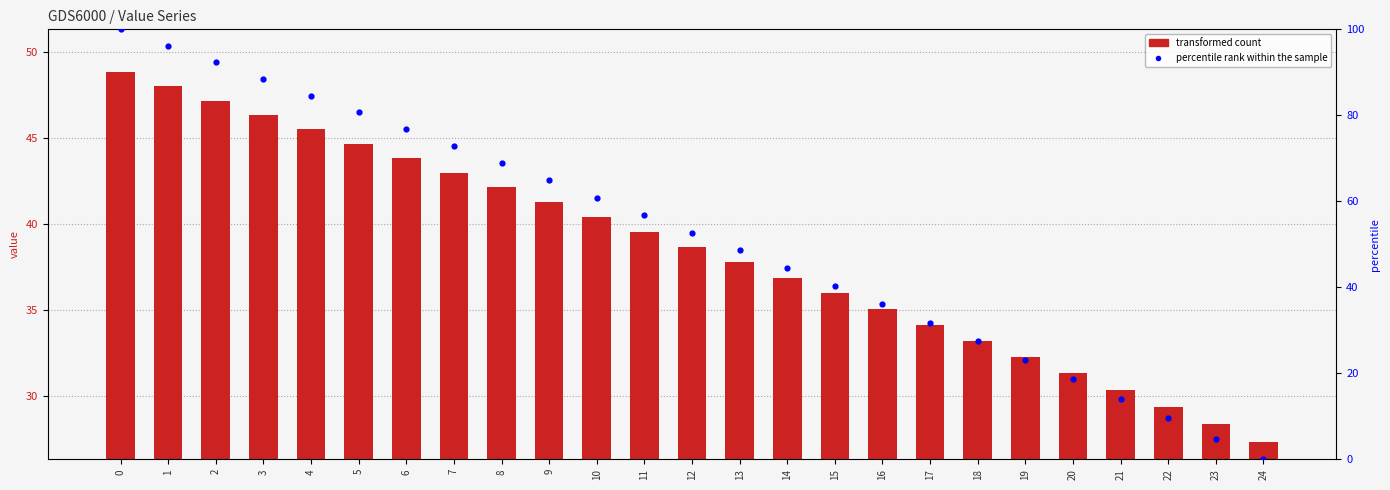

Which series has the largest Y range (max minus min)?

percentile rank within the sample